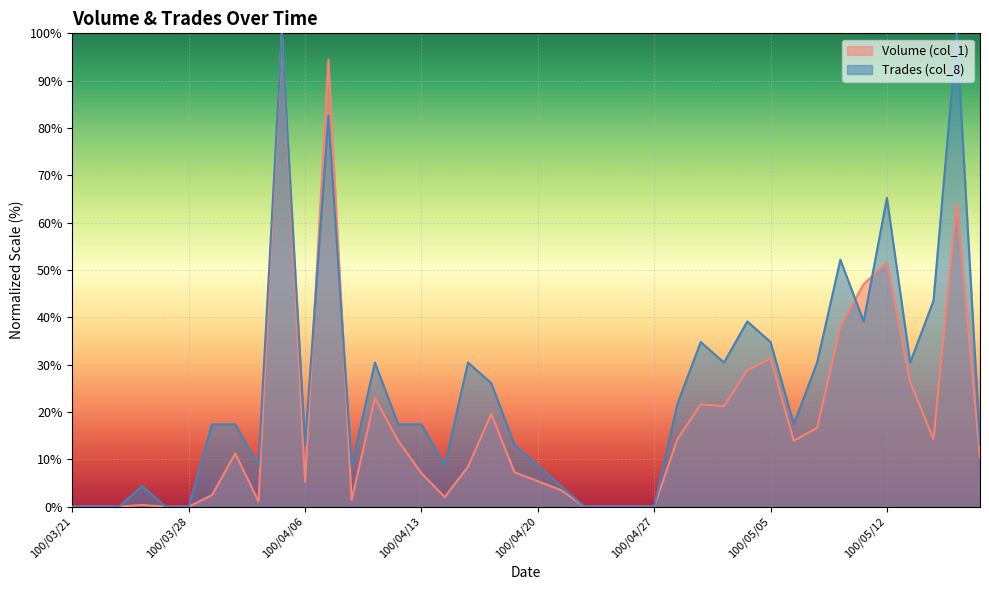

How many data points in Trades (col_8) are less than 17?

18